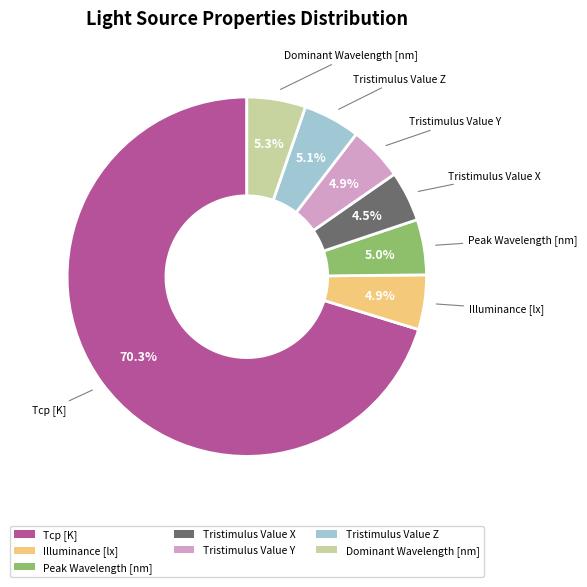

What is the ratio of the value at Tristimulus Value Y to the value at Illuminance [lx]?

1.0